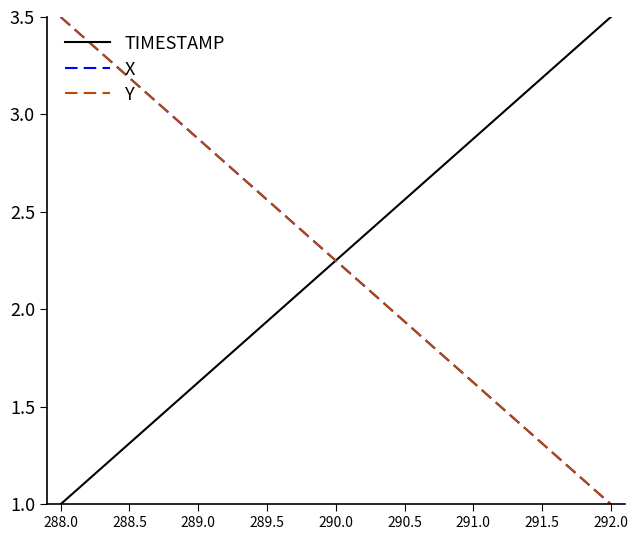

What is the approximate value of TIMESTAMP at 292.0?

3.5